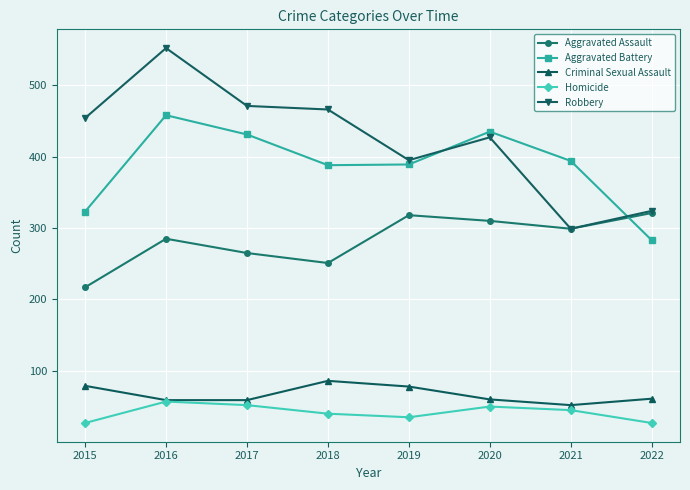

At 2015, list the series in order from smallest to largest.

Homicide, Criminal Sexual Assault, Aggravated Assault, Aggravated Battery, Robbery